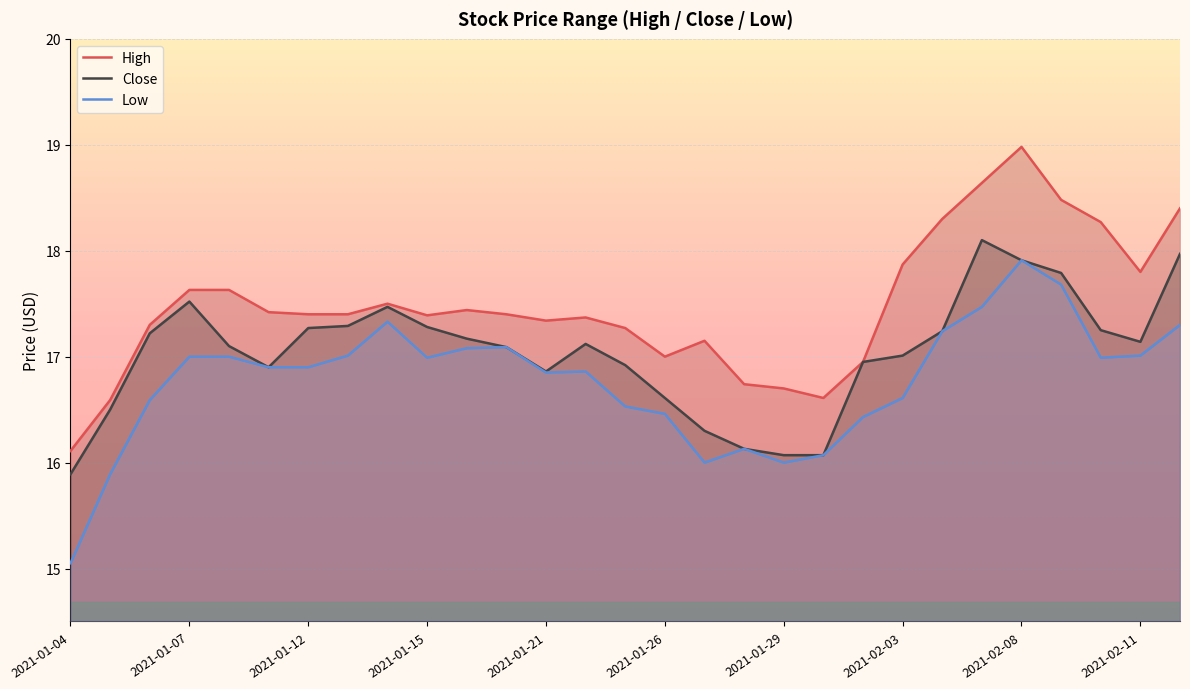

Which series has the largest total across all categories?

High